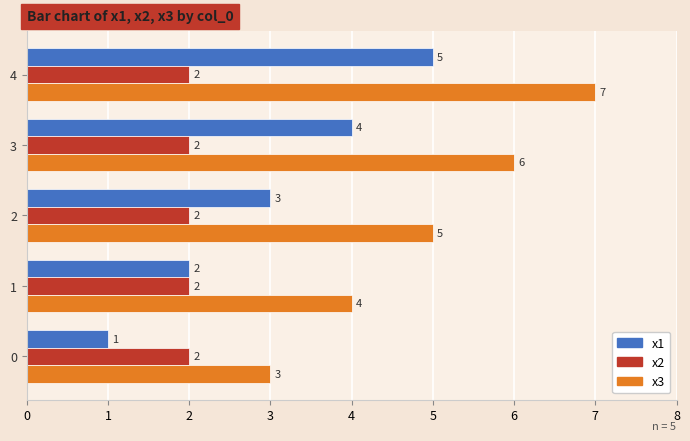

List the series in order of their overall mean, highest first.

x3, x1, x2